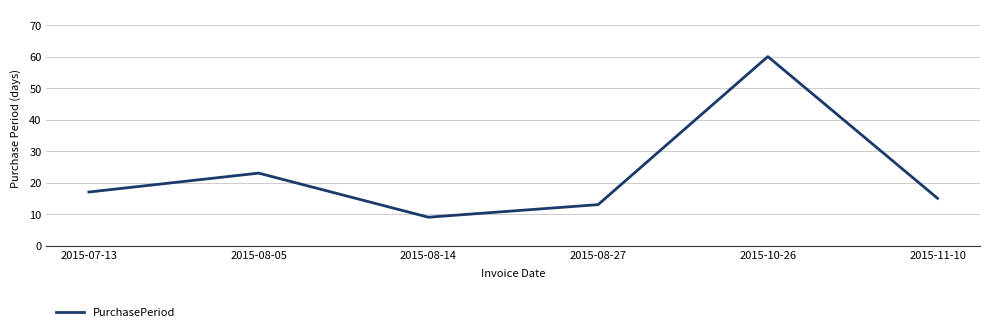

How many categories are shown in the chart?

6